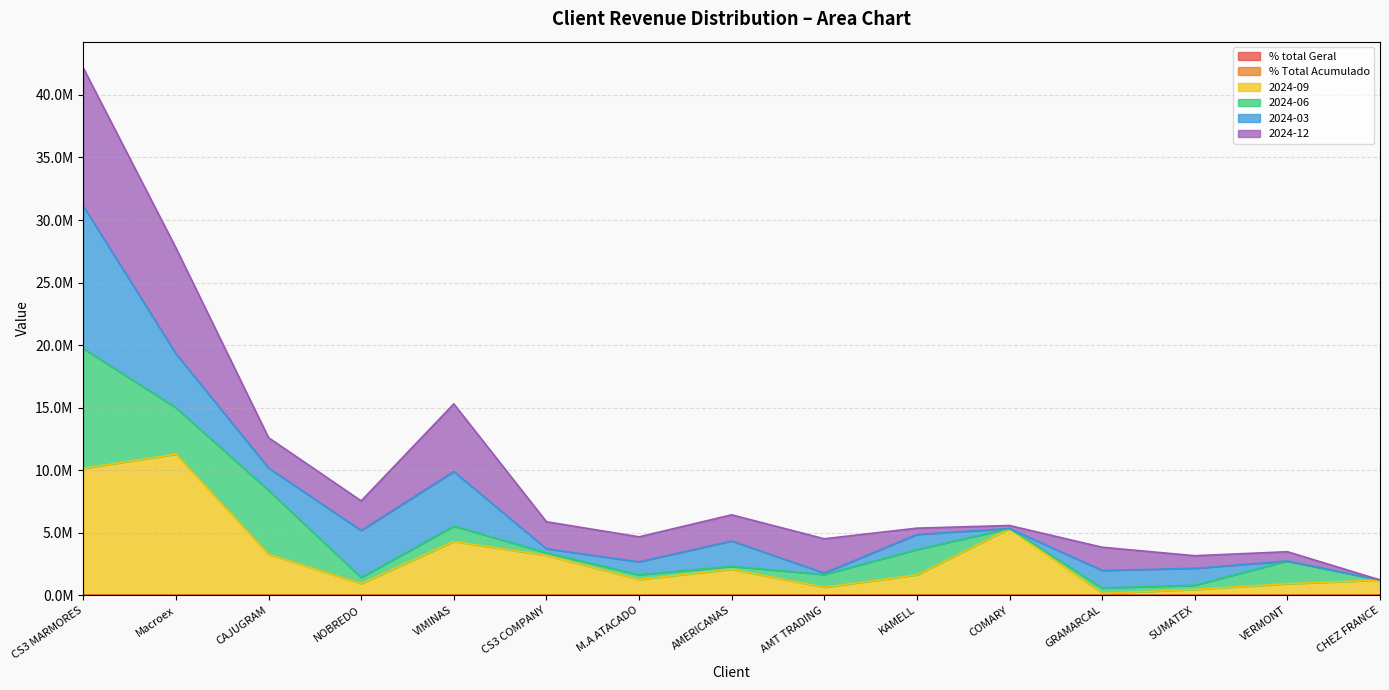

The value of % Total Acumulado at CHEZ FRANCE is 31.1. True or false?

False